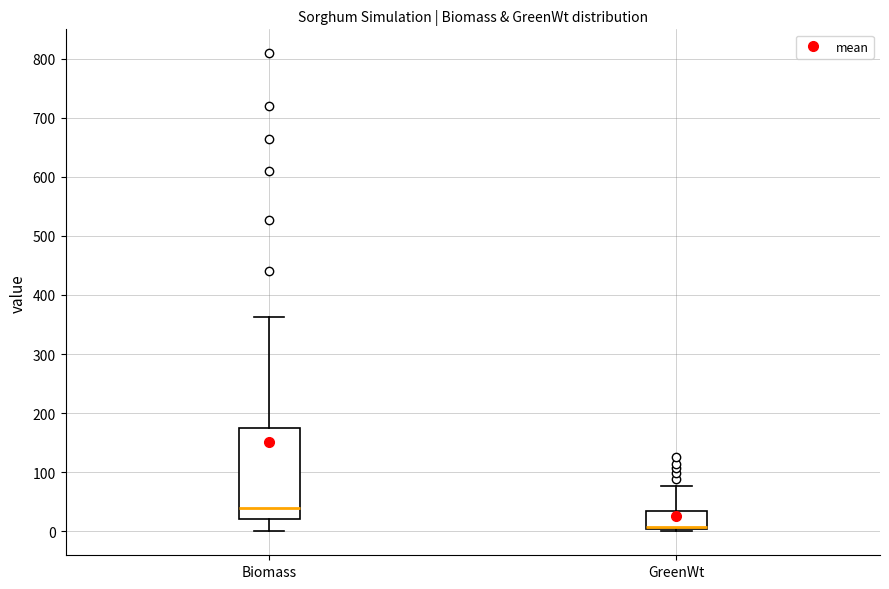

Reading left to right, transcribe this box plot: for each box, give where its median line is, the range the box spans, and where its two whiskers end, as read against the y-axis. The values are not printed on the chart, so give them approximately, as read against the axis.

Biomass: median 40, box 20 to 180, whiskers 0 to 360
GreenWt: median 10 (drawn on the box's lower edge), box 0 to 30, whiskers 0 (just below the box's lower edge) to 80